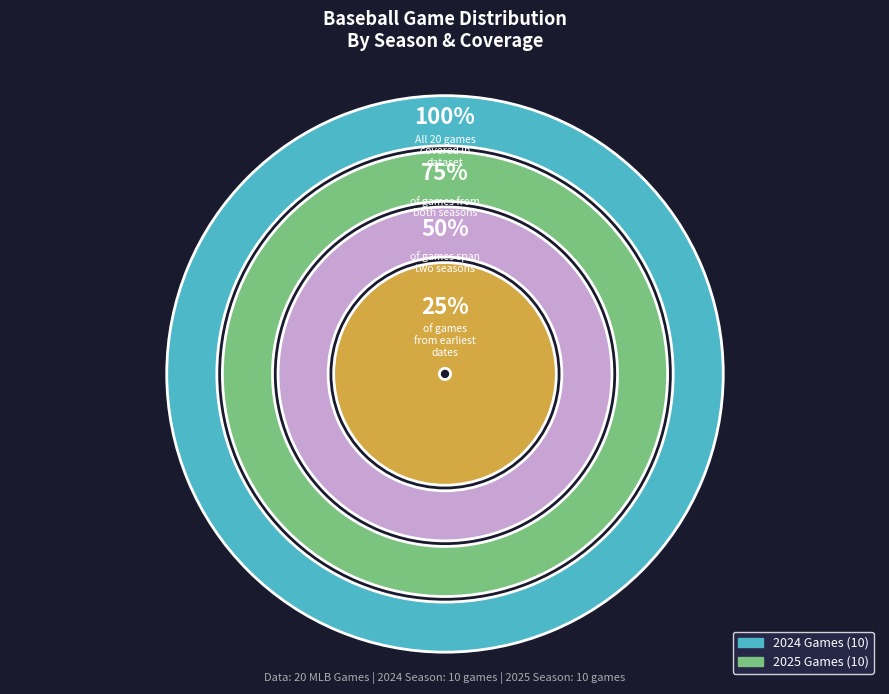

Which series has the widest spread of values?

2024 Games